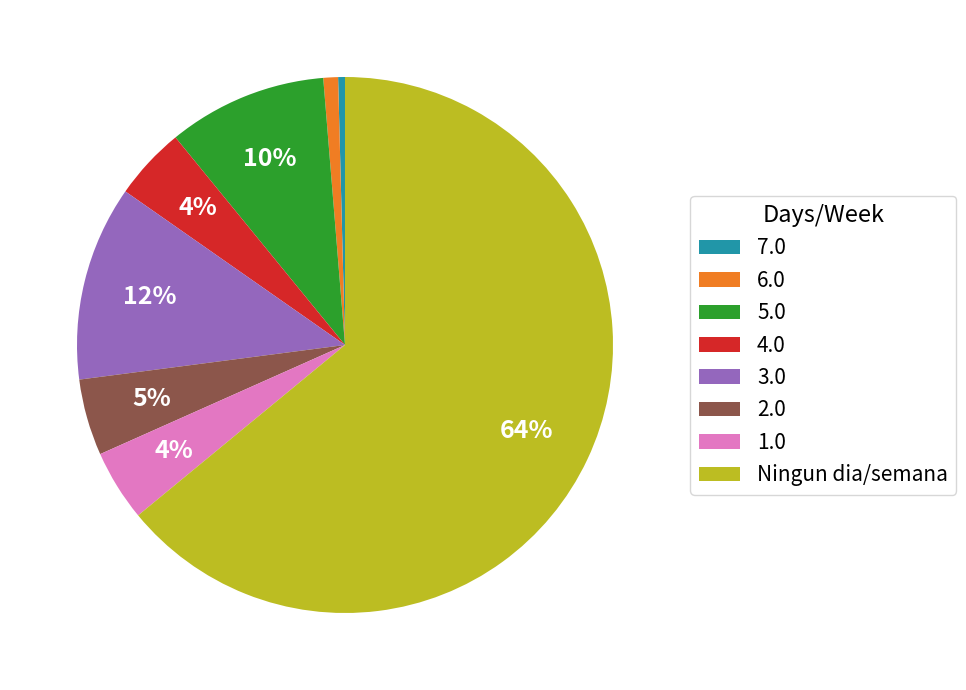

How many slices are in this pie chart?

8